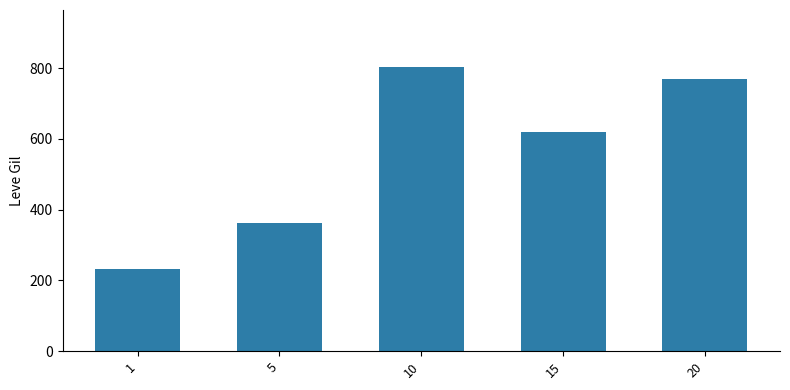

Is it true that the value at 5 is 600.6?

False